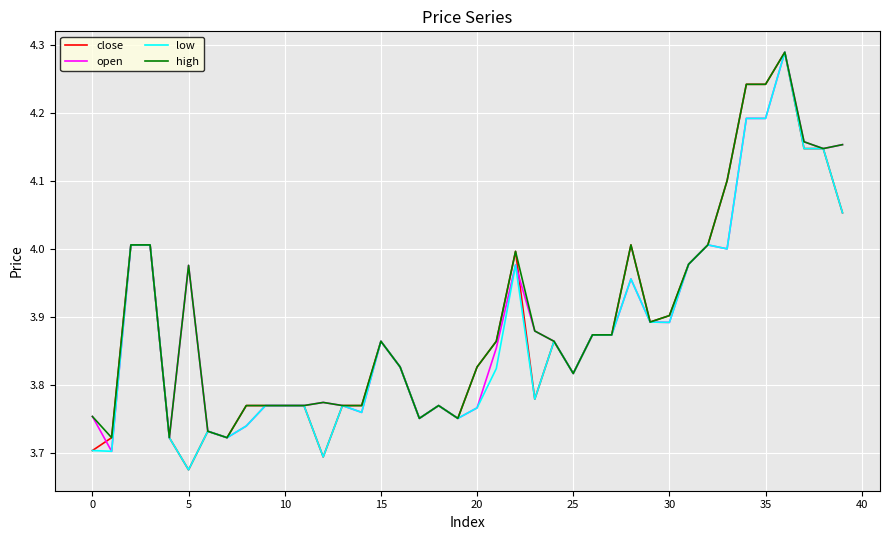

Which category has the highest value across all series?

36